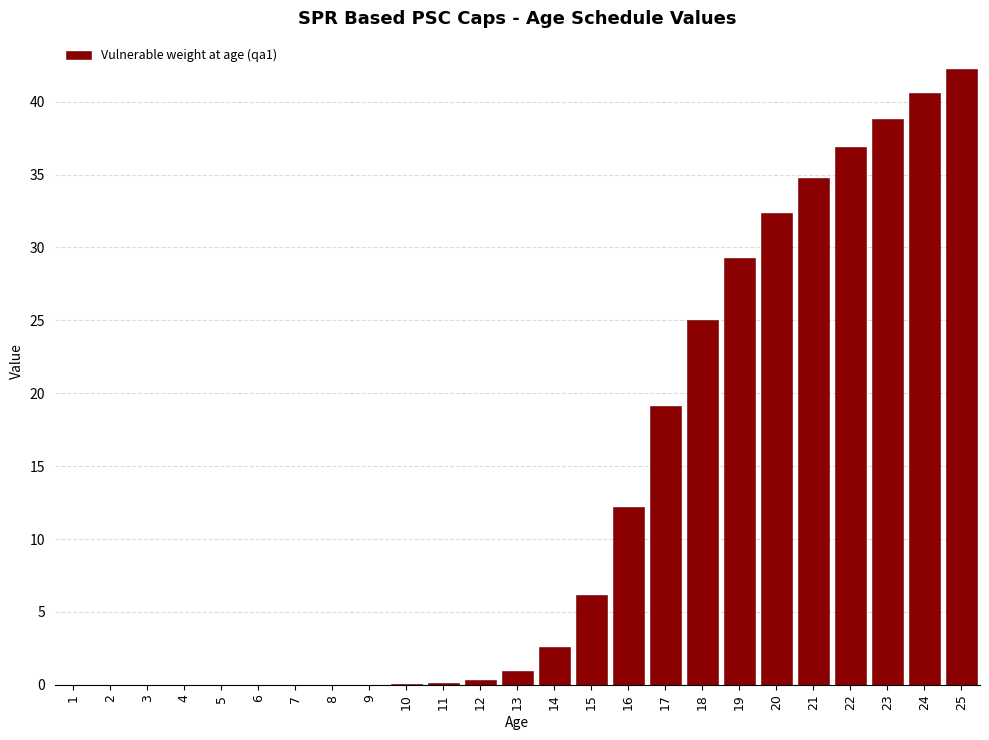

Which category has the highest value across all series?

25